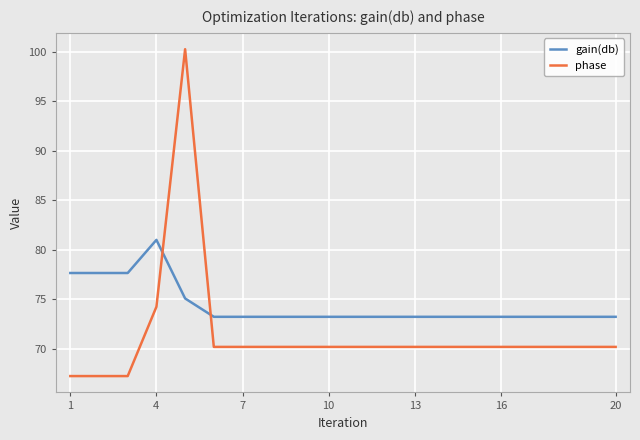

Which series has the widest spread of values?

phase